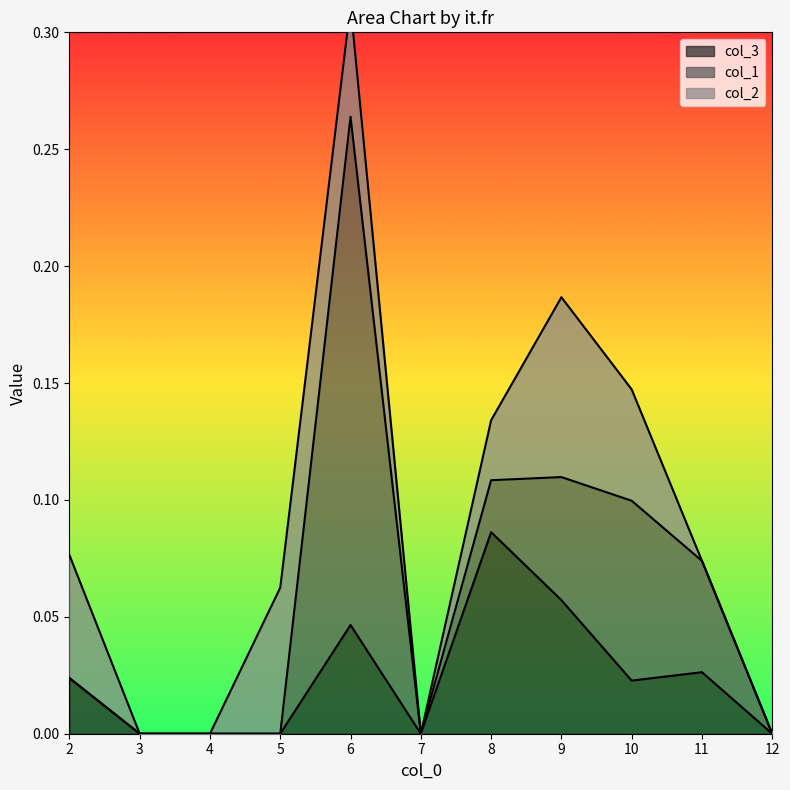

In col_1, how many points are lower than both neighbors (excluding endpoints)?

1